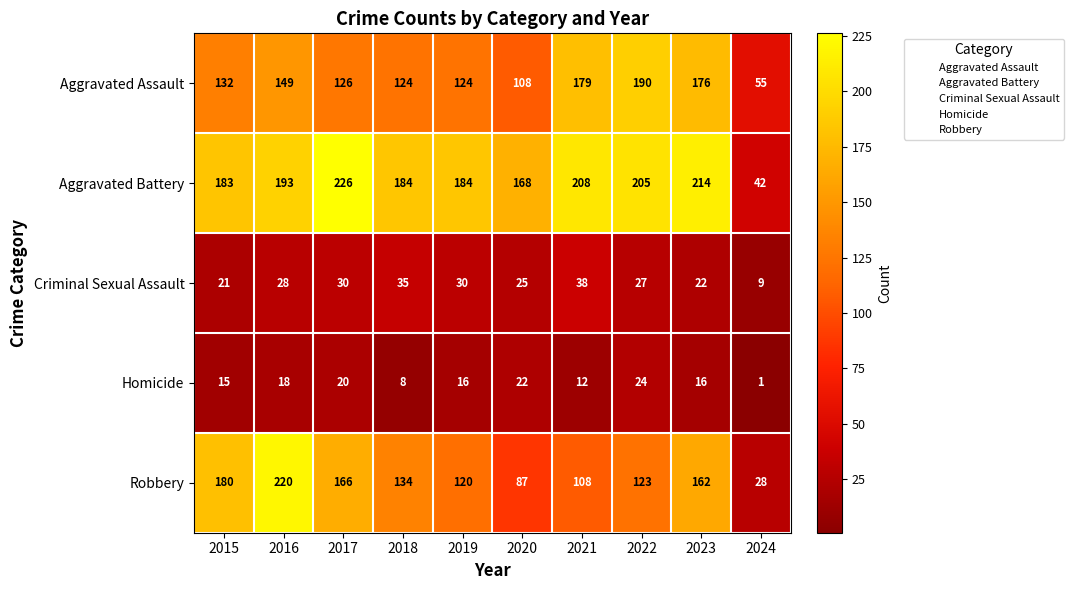

At 2015, list the series in order from largest to smallest.

Aggravated Battery, Robbery, Aggravated Assault, Criminal Sexual Assault, Homicide